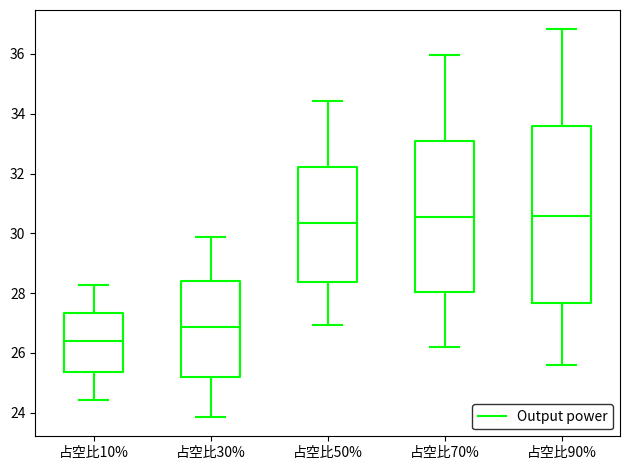

Reading left to right, read every box against the y-axis: the position of its median line, the range the box covers, and the ends of its whiskers. The values are not printed on the chart, so give them approximately, as read against the axis.

占空比10%: median 26.4, box 25.4 to 27.4, whiskers 24.4 to 28.2
占空比30%: median 26.8, box 25.2 to 28.4, whiskers 23.8 to 29.8
占空比50%: median 30.4, box 28.4 to 32.2, whiskers 27.0 to 34.4
占空比70%: median 30.6, box 28.0 to 33.0, whiskers 26.2 to 36.0
占空比90%: median 30.6, box 27.6 to 33.6, whiskers 25.6 to 36.8